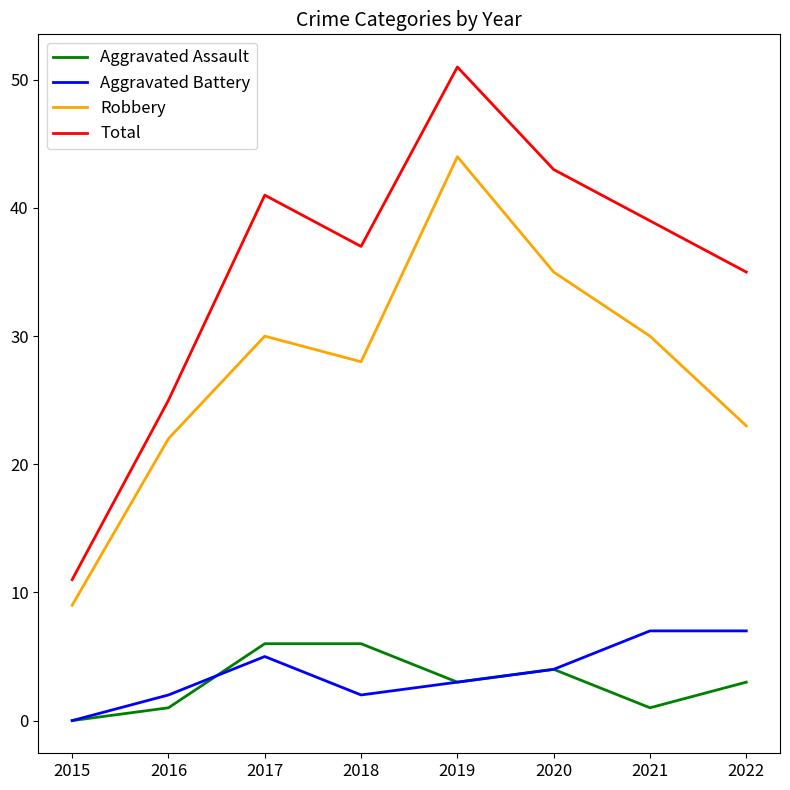

What is the maximum value shown in the chart?

51